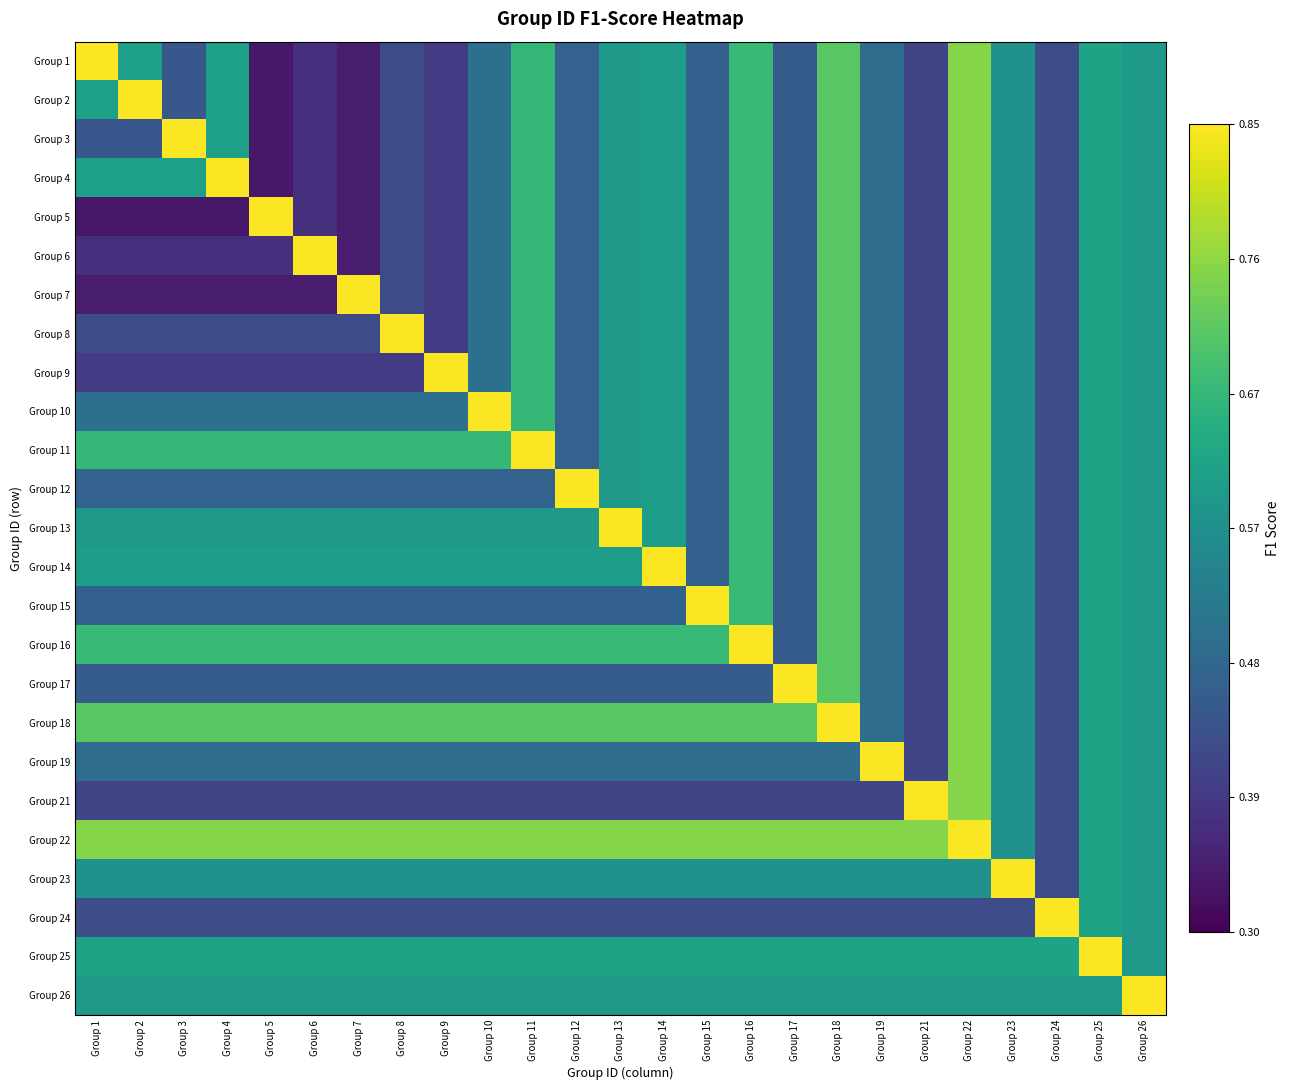

At which category is the sum across all series the highest?

Group 22